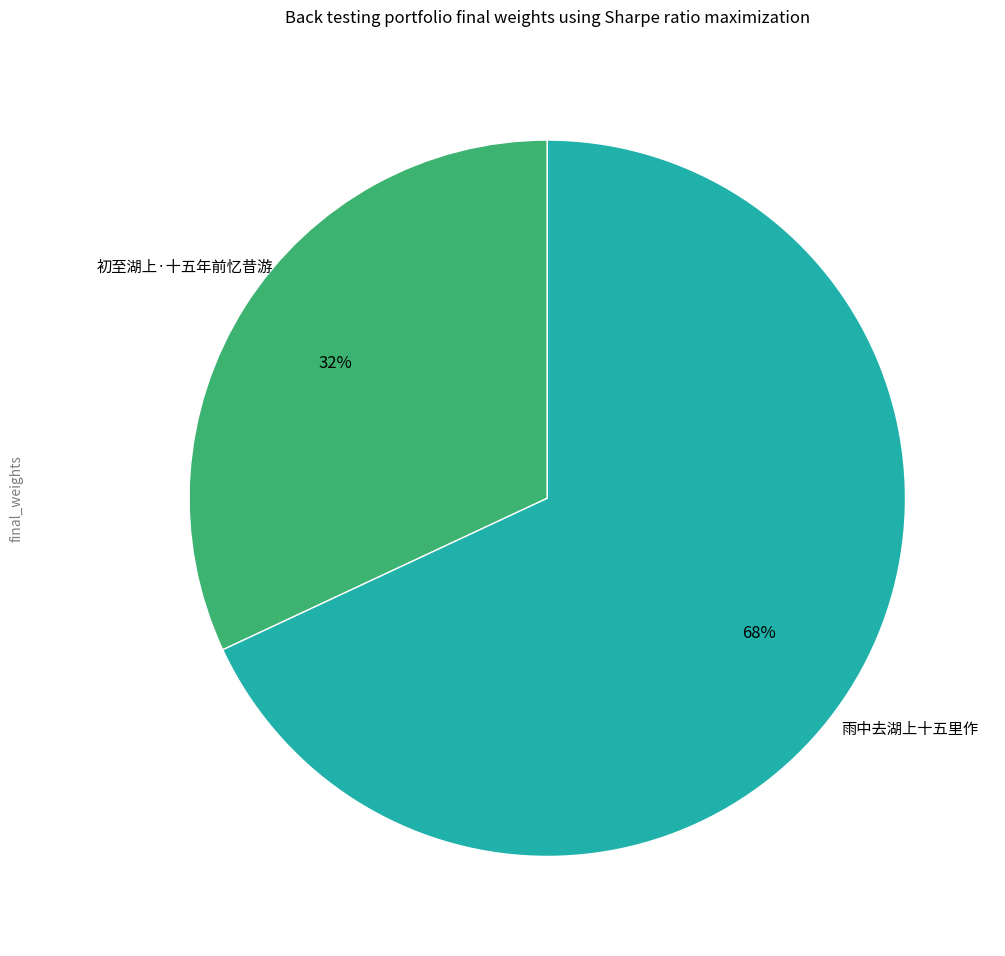

Which category accounts for the majority?

雨中去湖上十五里作